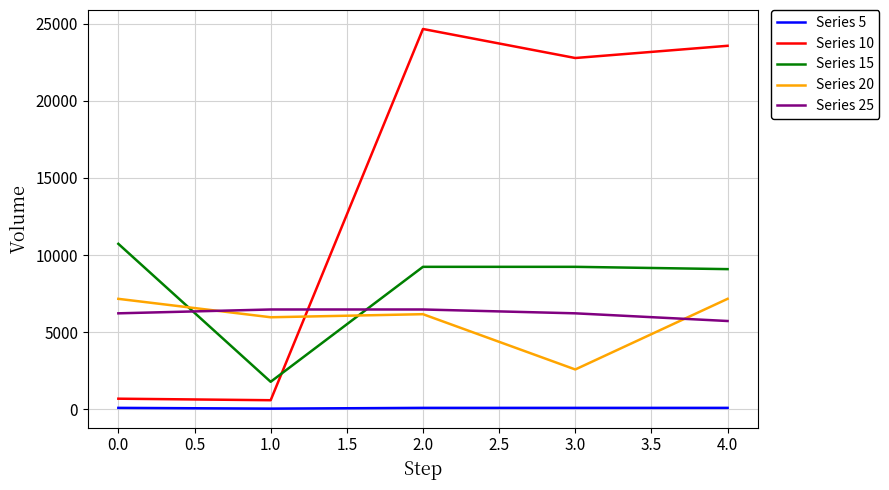

Where does the Series 20 series first go above 6170?

0.0